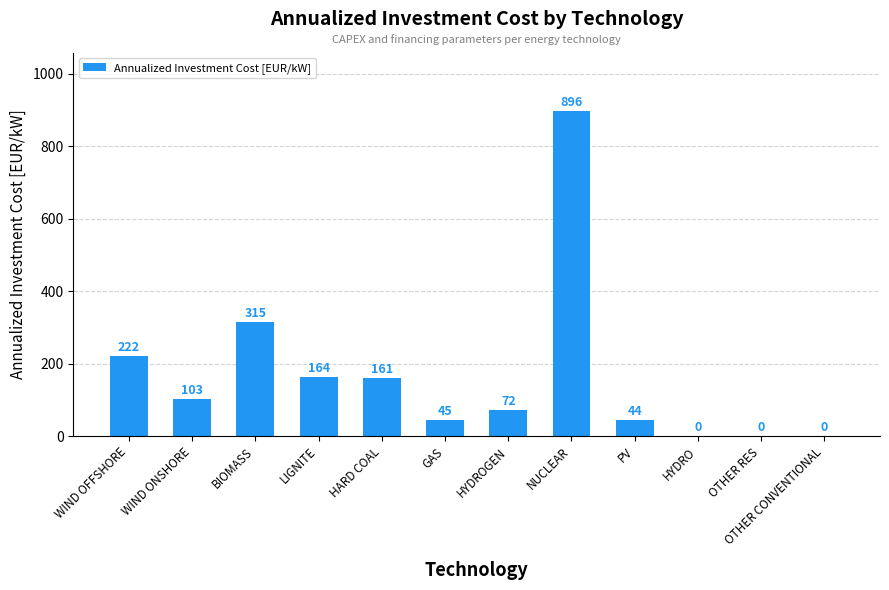

True or false: the data shows 93.1 at HARD COAL.

False